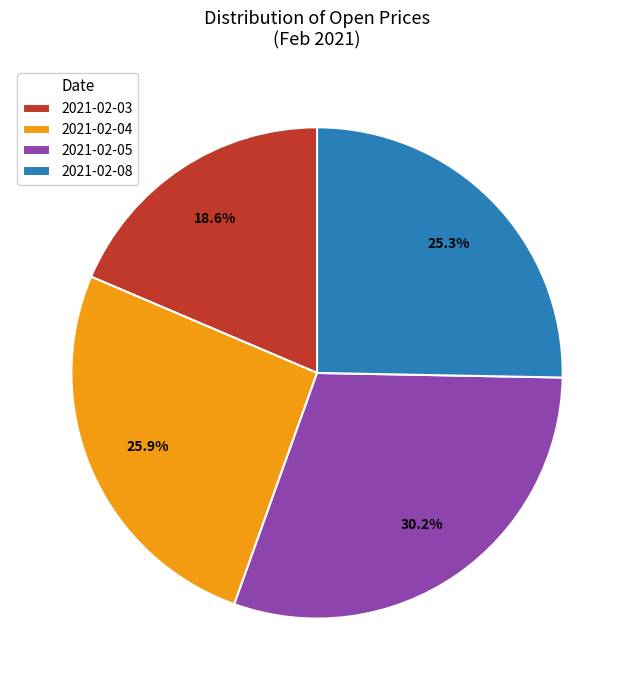

Does 2021-02-08 account for over 50% of the chart?

No